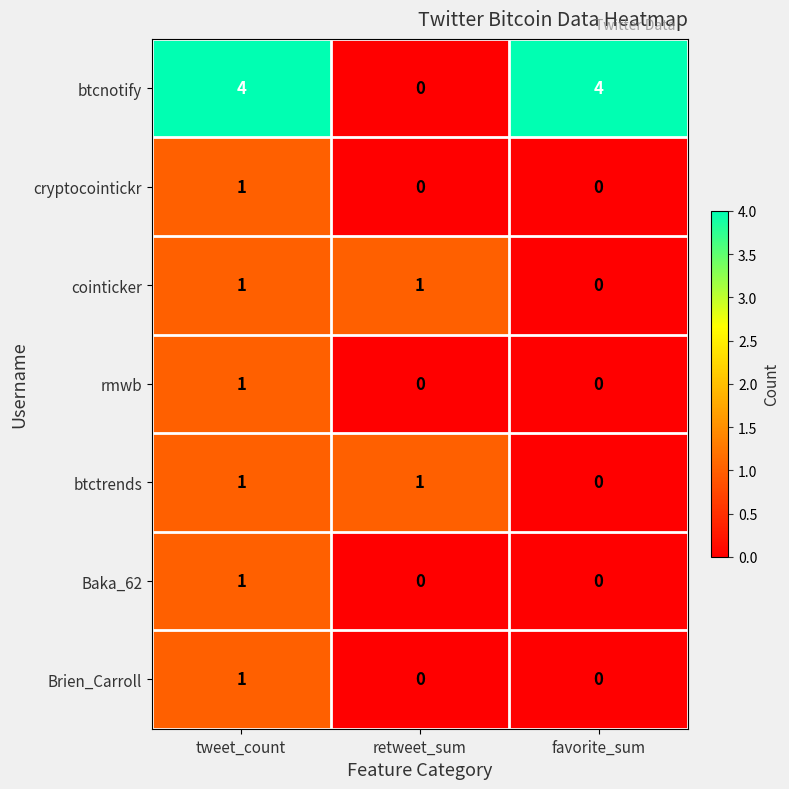

Which series has the largest range (max minus min)?

btcnotify